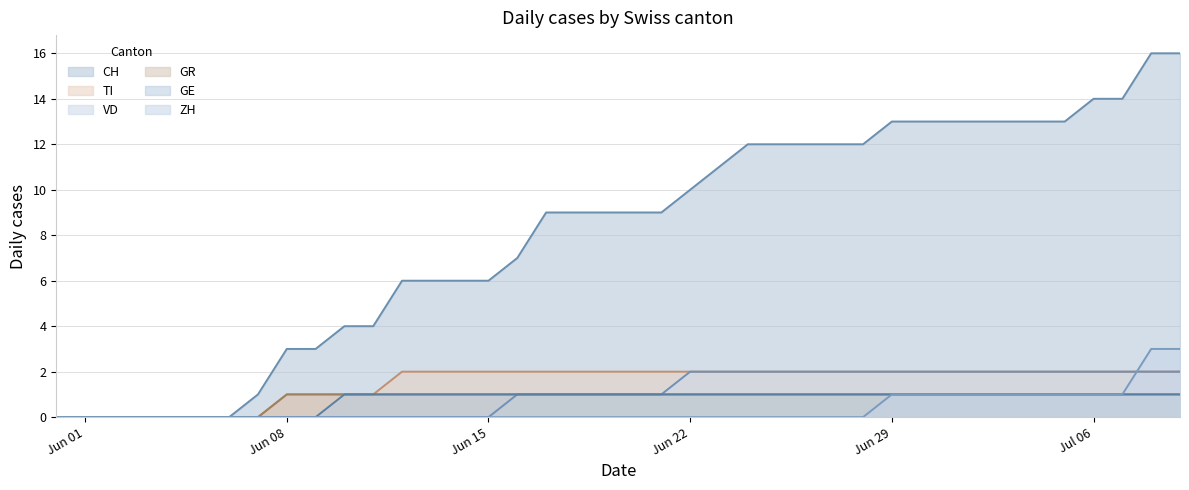

Reading right to left, extract all data points from this chart.

CH: 16	16	14	14	13	13	13	13	13	13	13	12	12	12	12	12	11	10	9	9	9	9	9	7	6	6	6	6	4	4	3	3	1	0	0	0	0	0	0	0
ZH: 3	3	1	1	1	1	1	1	1	1	1	0	0	0	0	0	0	0	0	0	0	0	0	0	0	0	0	0	0	0	0	0	0	0	0	0	0	0	0	0
GR: 1	1	1	1	1	1	1	1	1	1	1	1	1	1	1	1	1	1	1	1	1	1	1	1	1	1	1	1	1	1	1	1	0	0	0	0	0	0	0	0
GE: 1	1	1	1	1	1	1	1	1	1	1	1	1	1	1	1	1	1	1	1	1	1	1	1	1	1	1	1	1	1	0	0	0	0	0	0	0	0	0	0
TI: 2	2	2	2	2	2	2	2	2	2	2	2	2	2	2	2	2	2	2	2	2	2	2	2	2	2	2	2	1	1	1	1	0	0	0	0	0	0	0	0
VD: 2	2	2	2	2	2	2	2	2	2	2	2	2	2	2	2	2	2	1	1	1	1	1	1	0	0	0	0	0	0	0	0	0	0	0	0	0	0	0	0